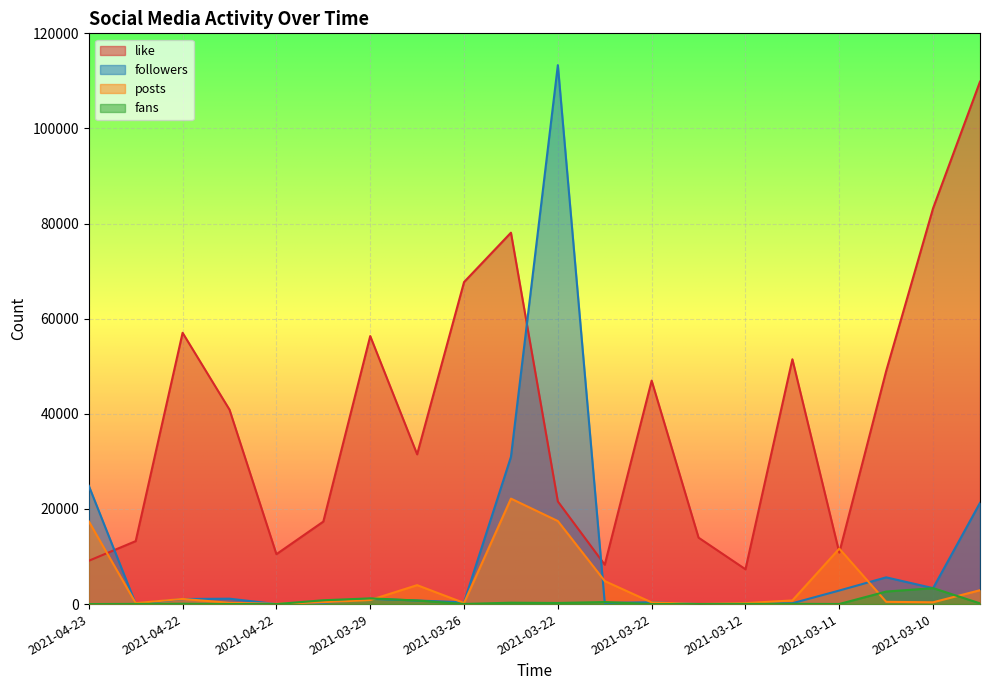

Read the followers value at 2021-03-18.

2